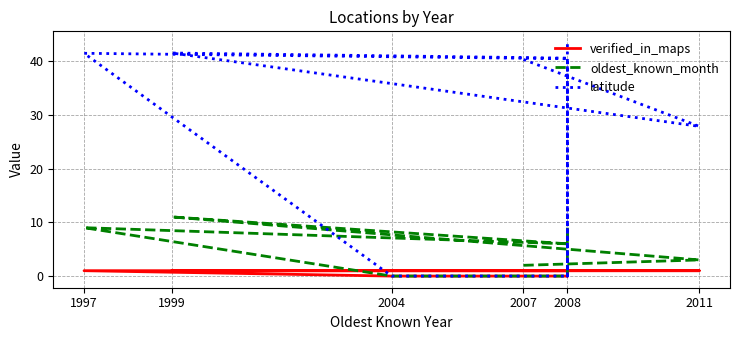

Rank the series by their maximum value, from lowest to highest.

verified_in_maps, oldest_known_month, latitude